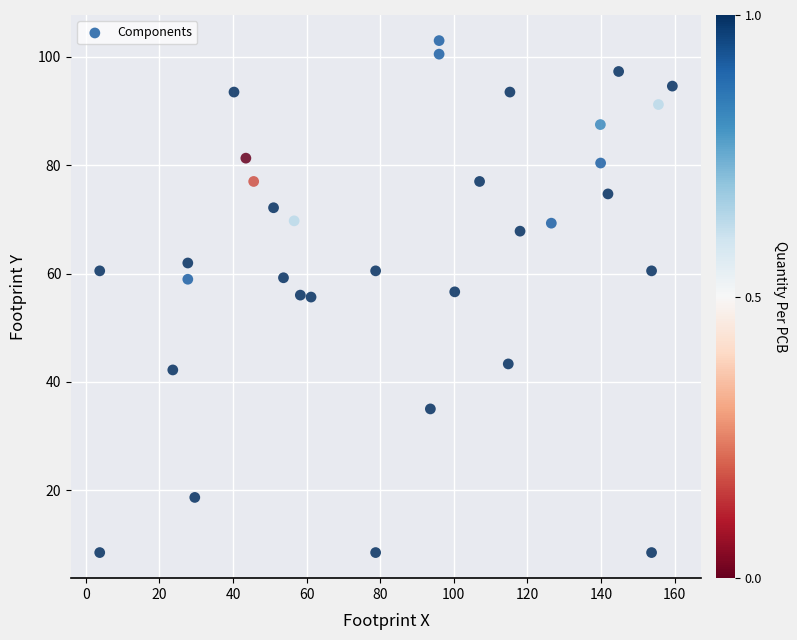

What is the range of Y values (max minus min)?

94.5